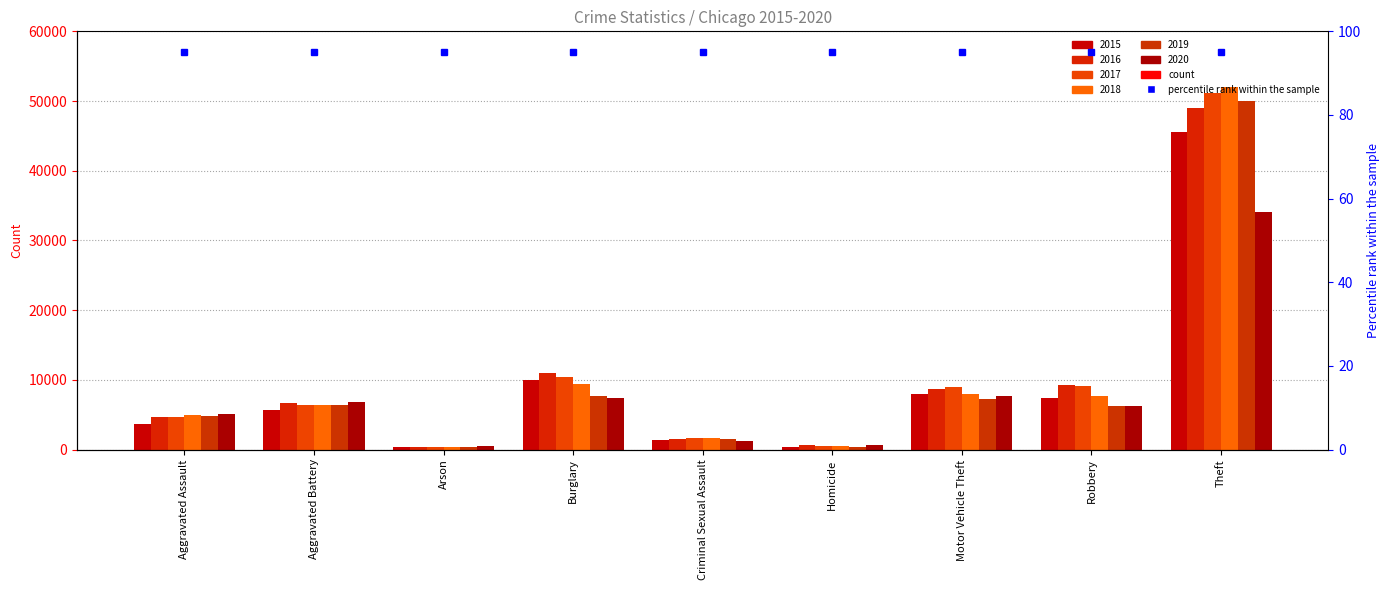

What is the difference between the 2016 values at Robbery and Theft?

39831